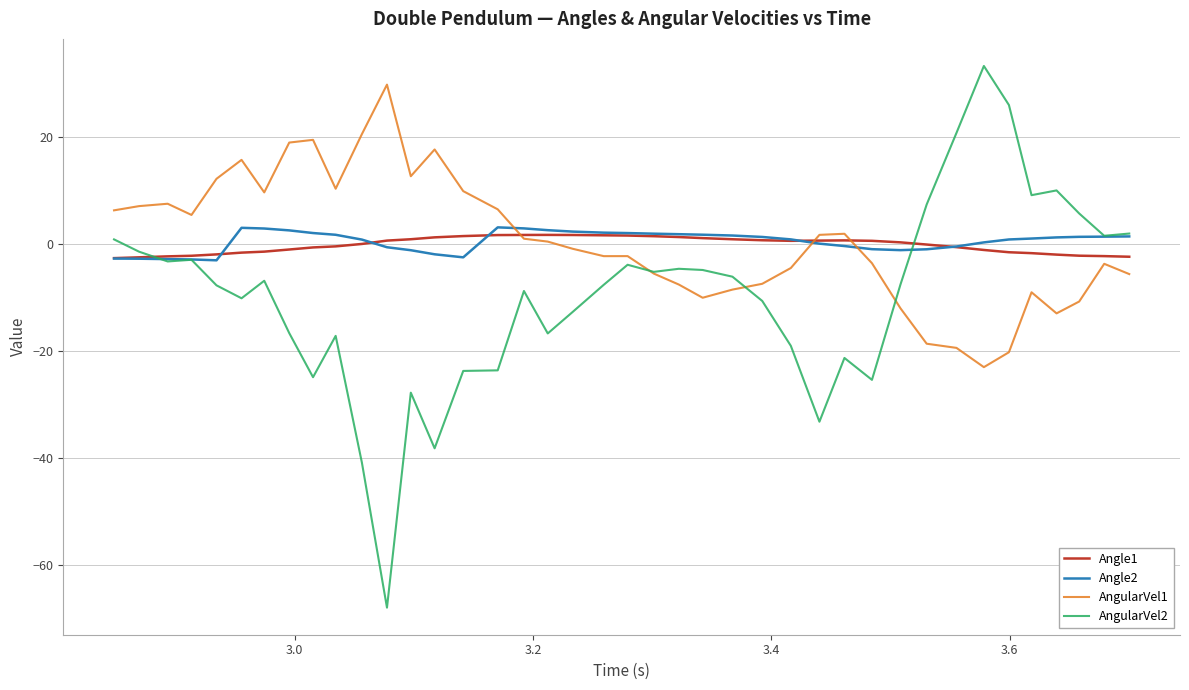

What is the smallest value displayed?

-67.9